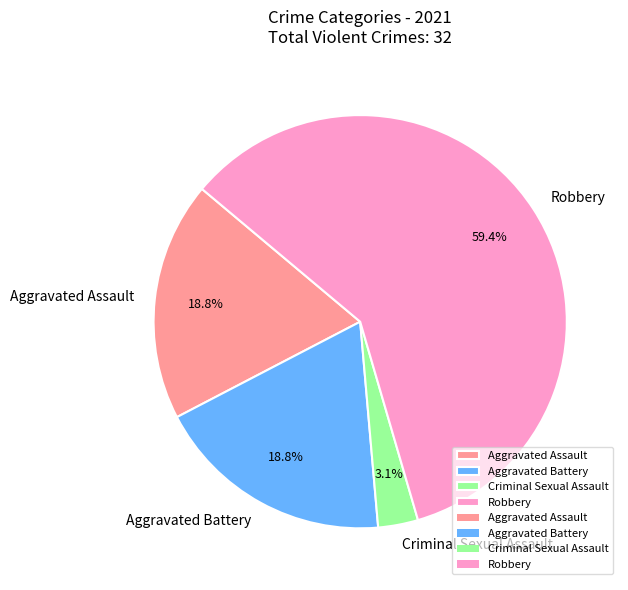

Is the sum of Criminal Sexual Assault and Aggravated Assault greater than half?

No